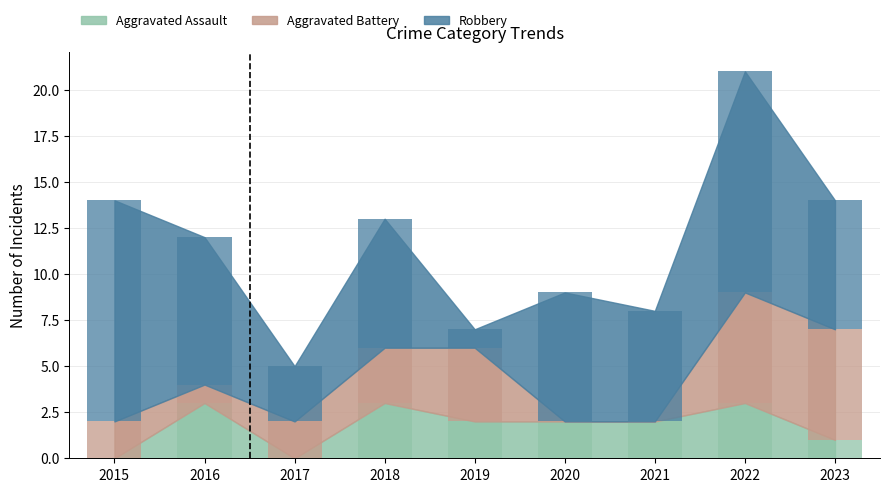

What is the value of the Robbery bar at the 4th from the left?

7